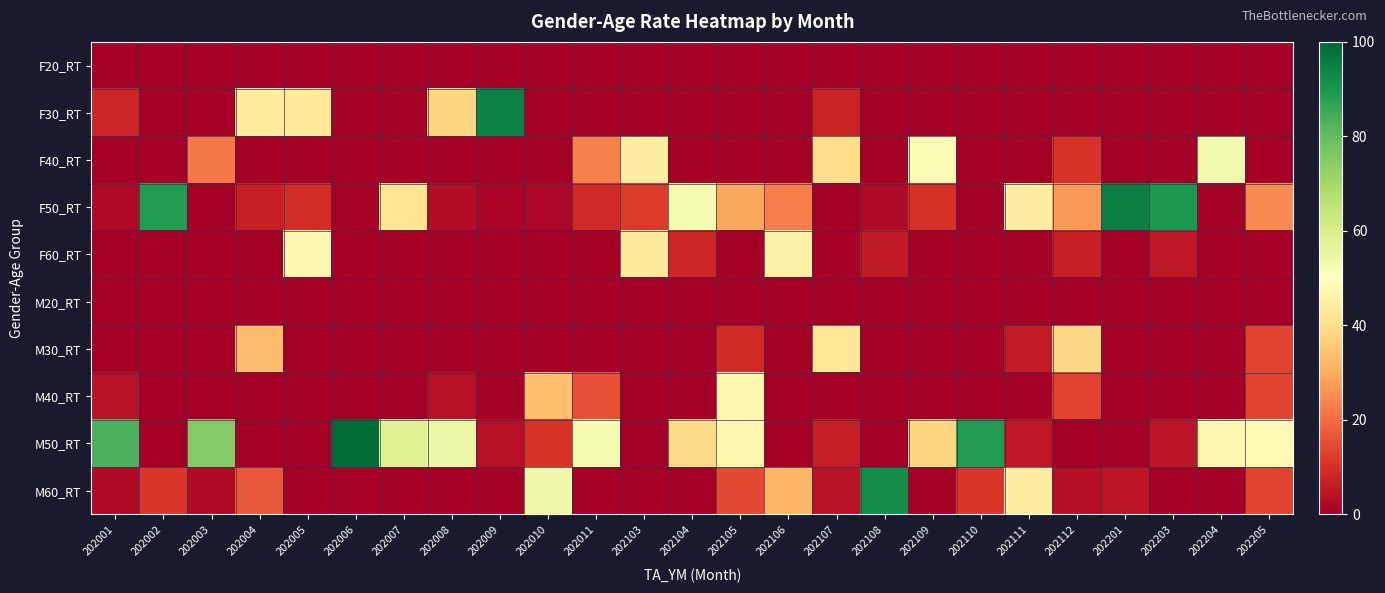

Reading left to right, transcribe all the data shown in this chart.

F20_RT: 202001=0.0	202002=0.0	202003=0.0	202004=0.0	202005=0.0	202006=0.0	202007=0.0	202008=0.0	202009=0.0	202010=0.0	202011=0.0	202103=0.0	202104=0.0	202105=0.0	202106=0.0	202107=0.0	202108=0.0	202109=0.0	202110=0.0	202111=0.0	202112=0.0	202201=0.0	202203=0.0	202204=0.0	202205=0.0
F30_RT: 202001=7.9	202002=0.0	202003=0.0	202004=43.8	202005=43.0	202006=0.0	202007=0.0	202008=38.2	202009=94.9	202010=0.0	202011=0.0	202103=0.0	202104=0.0	202105=0.0	202106=0.0	202107=7.5	202108=0.0	202109=0.0	202110=0.0	202111=0.0	202112=0.0	202201=0.0	202203=0.0	202204=0.0	202205=0.0
F40_RT: 202001=0.0	202002=0.0	202003=22.0	202004=0.0	202005=0.0	202006=0.0	202007=0.0	202008=0.0	202009=0.0	202010=0.0	202011=23.3	202103=44.4	202104=0.0	202105=0.0	202106=0.0	202107=39.7	202108=0.0	202109=51.7	202110=0.0	202111=0.0	202112=10.9	202201=0.0	202203=0.0	202204=52.9	202205=0.0
F50_RT: 202001=2.2	202002=88.9	202003=0.0	202004=6.8	202005=9.6	202006=0.7	202007=41.7	202008=3.1	202009=1.5	202010=1.6	202011=8.7	202103=11.9	202104=52.7	202105=29.2	202106=22.4	202107=0.0	202108=2.4	202109=10.3	202110=0.0	202111=44.2	202112=26.8	202201=95.2	202203=89.8	202204=0.0	202205=24.8
F60_RT: 202001=0.0	202002=0.0	202003=0.0	202004=0.0	202005=47.4	202006=0.0	202007=0.0	202008=0.0	202009=0.0	202010=0.0	202011=0.0	202103=43.6	202104=7.8	202105=0.0	202106=45.9	202107=0.0	202108=5.6	202109=0.0	202110=0.0	202111=0.0	202112=6.8	202201=0.0	202203=5.2	202204=0.0	202205=0.0
M20_RT: 202001=0.0	202002=0.0	202003=0.0	202004=0.0	202005=0.0	202006=0.0	202007=0.0	202008=0.0	202009=0.0	202010=0.0	202011=0.0	202103=0.0	202104=0.0	202105=0.0	202106=0.0	202107=0.0	202108=0.0	202109=0.0	202110=0.0	202111=0.0	202112=0.0	202201=0.0	202203=0.0	202204=0.0	202205=0.0
M30_RT: 202001=0.0	202002=0.0	202003=0.0	202004=33.0	202005=0.0	202006=0.0	202007=0.0	202008=0.0	202009=0.0	202010=0.0	202011=0.0	202103=0.0	202104=0.0	202105=9.1	202106=0.0	202107=42.3	202108=0.0	202109=0.0	202110=0.0	202111=6.1	202112=38.6	202201=0.0	202203=0.0	202204=0.0	202205=13.5
M40_RT: 202001=4.2	202002=0.0	202003=0.0	202004=0.0	202005=0.0	202006=0.0	202007=0.0	202008=3.9	202009=0.0	202010=33.4	202011=15.6	202103=0.0	202104=0.0	202105=47.2	202106=0.0	202107=0.0	202108=0.0	202109=0.0	202110=0.0	202111=0.0	202112=13.4	202201=0.0	202203=0.0	202204=0.0	202205=13.5
M50_RT: 202001=83.4	202002=0.0	202003=75.3	202004=0.0	202005=0.0	202006=98.6	202007=58.3	202008=54.8	202009=3.6	202010=10.8	202011=52.4	202103=0.0	202104=39.4	202105=47.2	202106=0.0	202107=6.5	202108=0.0	202109=37.9	202110=89.0	202111=5.4	202112=0.0	202201=0.0	202203=5.0	202204=47.1	202205=48.1
M60_RT: 202001=2.2	202002=11.1	202003=2.7	202004=16.5	202005=0.0	202006=0.8	202007=0.0	202008=0.0	202009=0.0	202010=54.2	202011=0.0	202103=0.0	202104=0.0	202105=14.4	202106=31.7	202107=4.0	202108=92.0	202109=0.0	202110=10.9	202111=44.2	202112=3.5	202201=4.8	202203=0.0	202204=0.0	202205=13.5